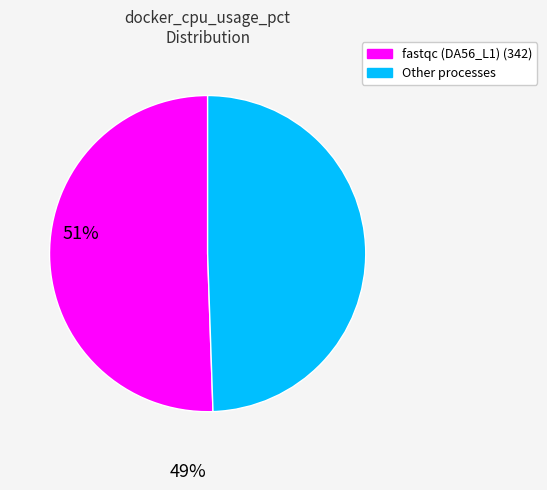

Count the number of slices in the pie.

2